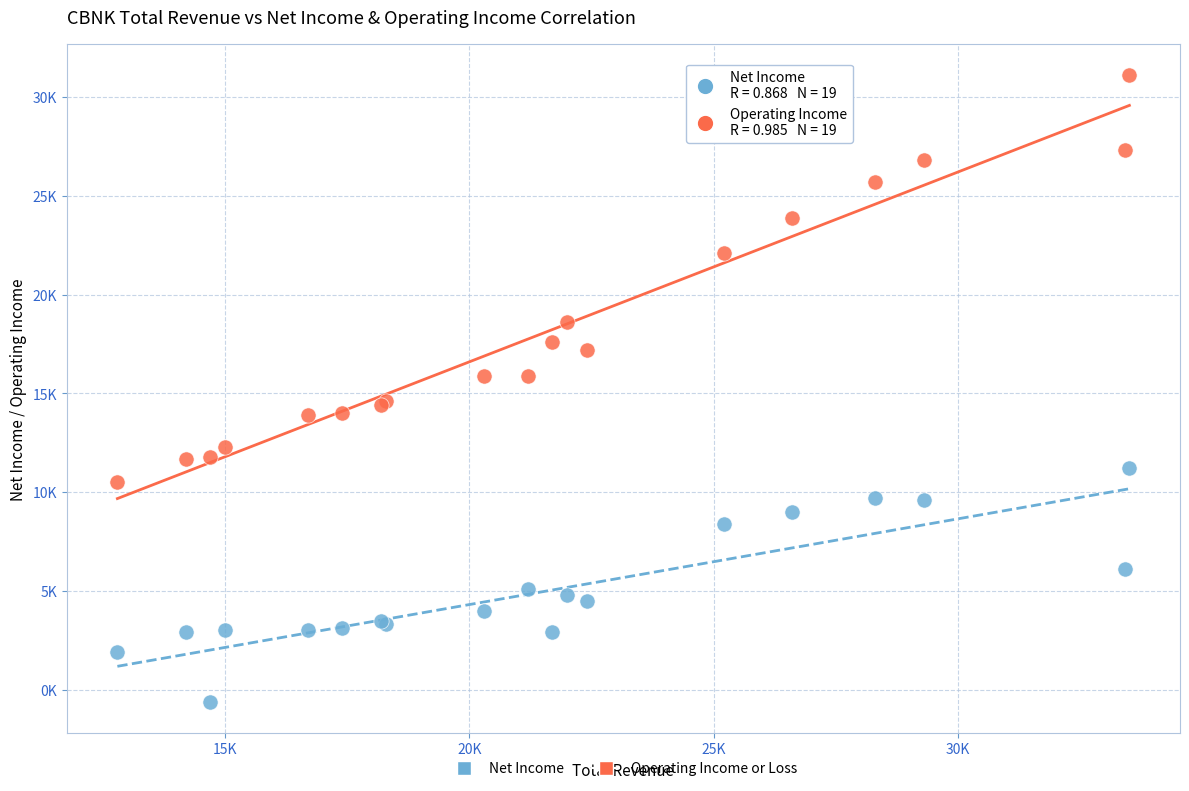

Which series contains the highest Y value?

Operating Income or Loss